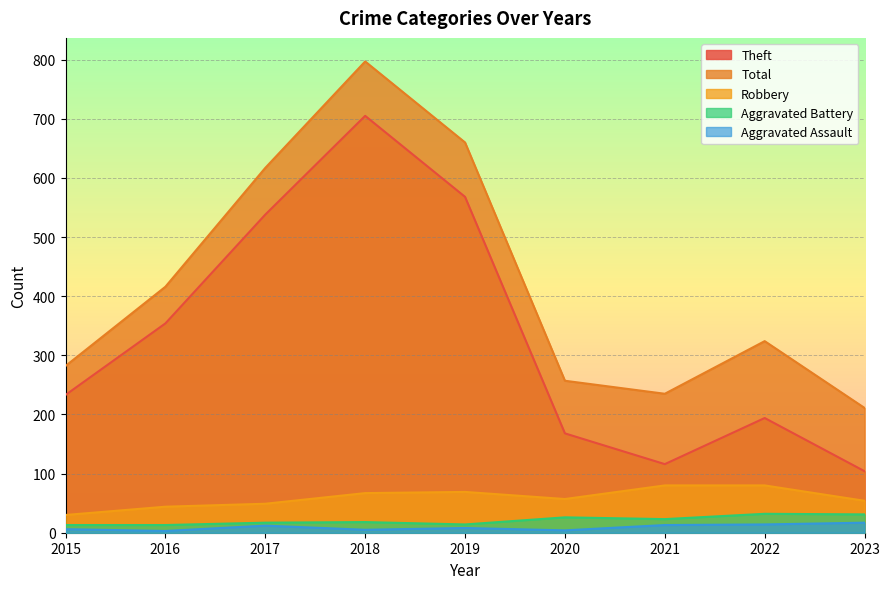

At how many categories does at least one series exceed 689?

1